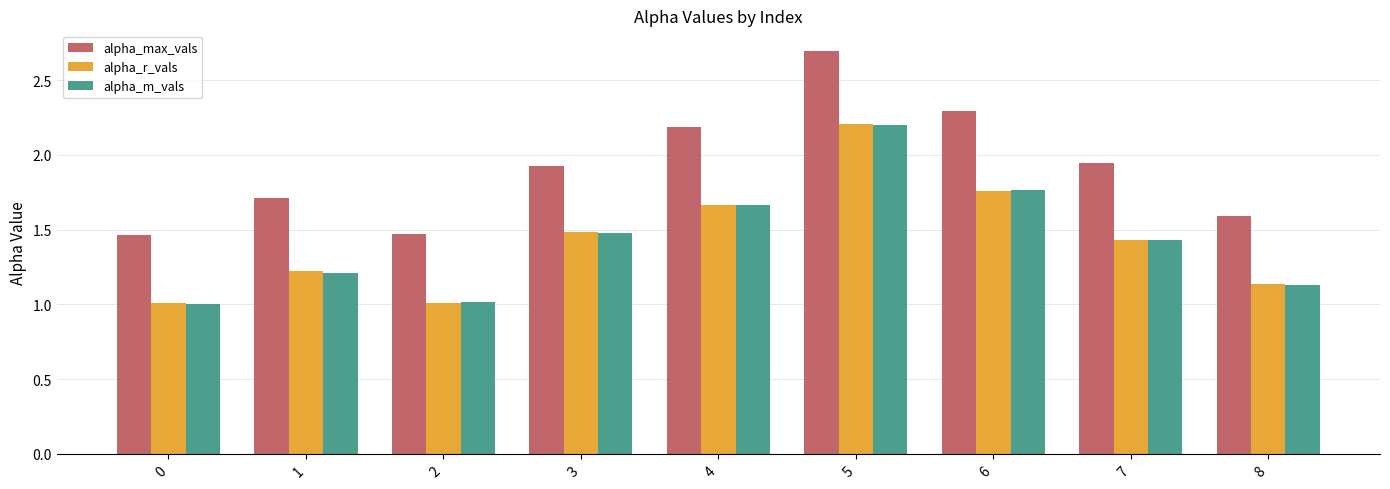

How many bars are there in each group?

3